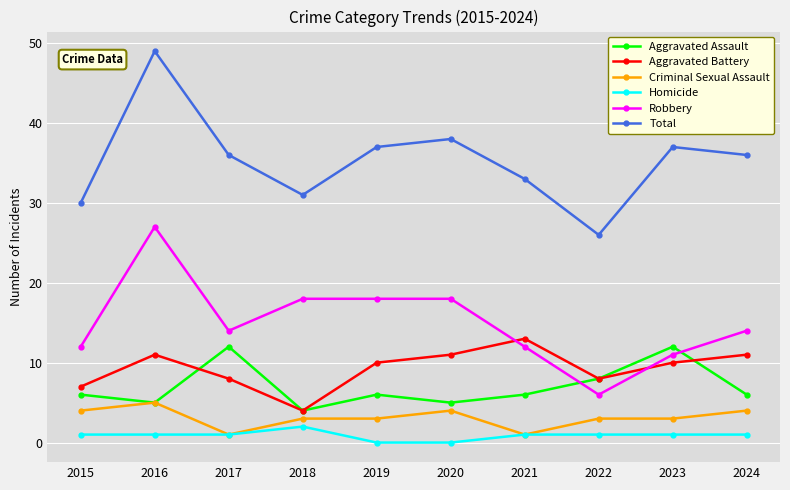

What is the maximum value for Total?

49